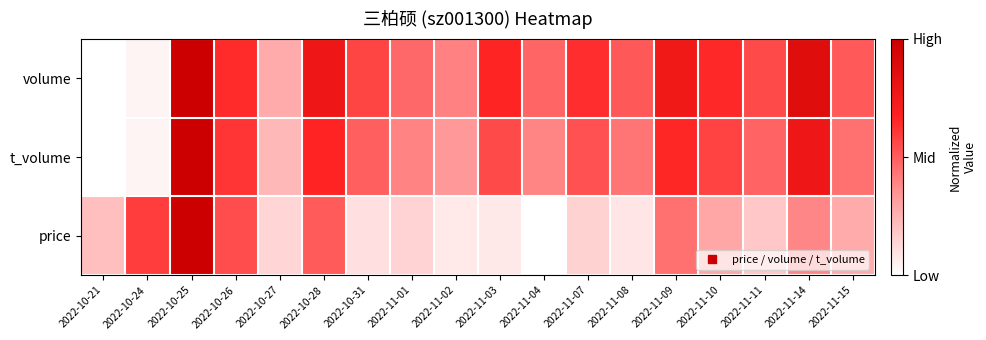

Between 2022-10-25 and 2022-11-08, which series saw the biggest shift?

price